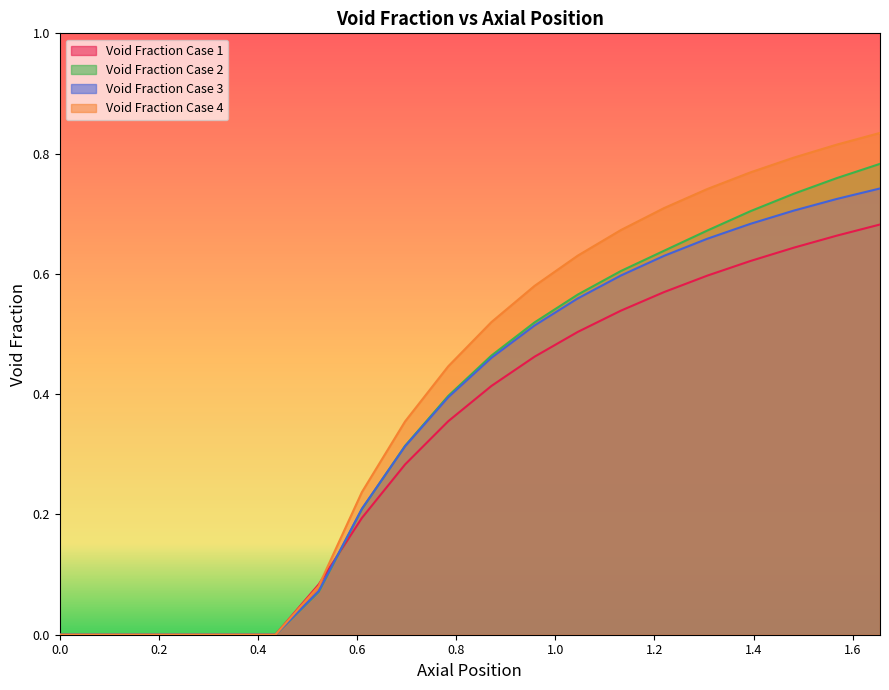

The value of Void Fraction Case 3 at 1.393684210526316 is 0.3. True or false?

False